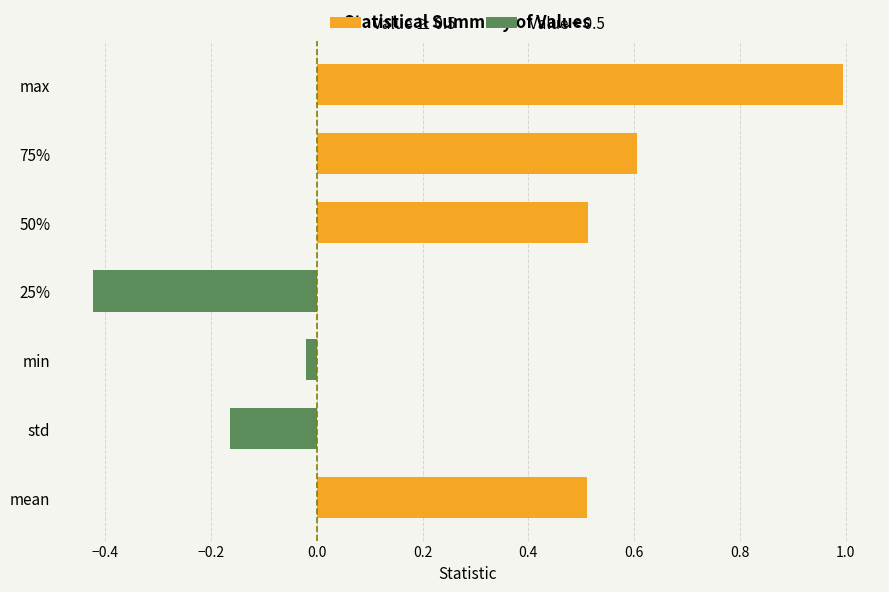

At 25%, list the series in order from largest to smallest.

Value ≥ 0.5, Value < 0.5